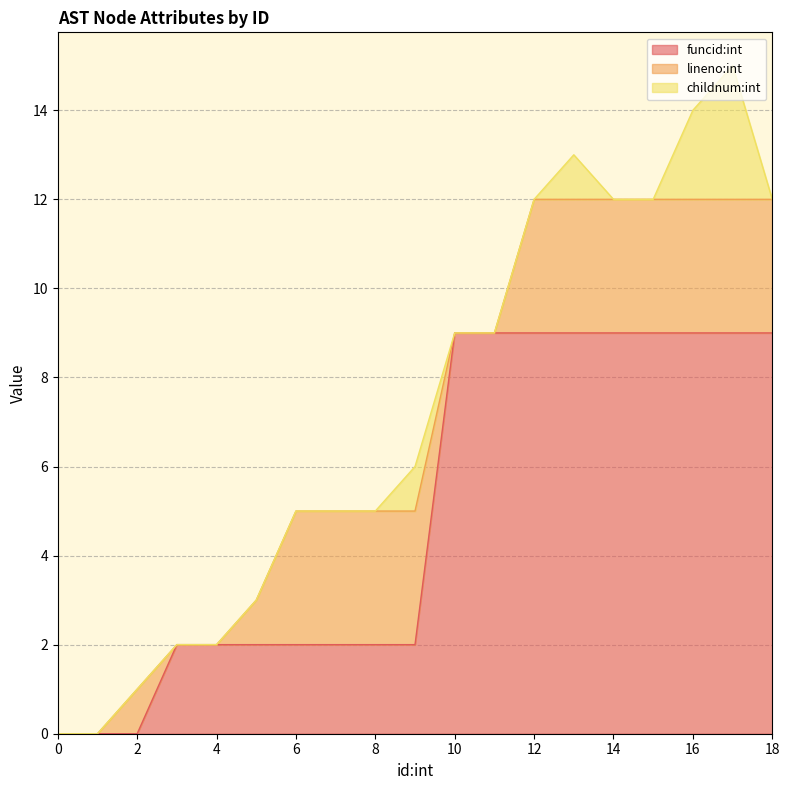

What is the greatest value displayed?

9